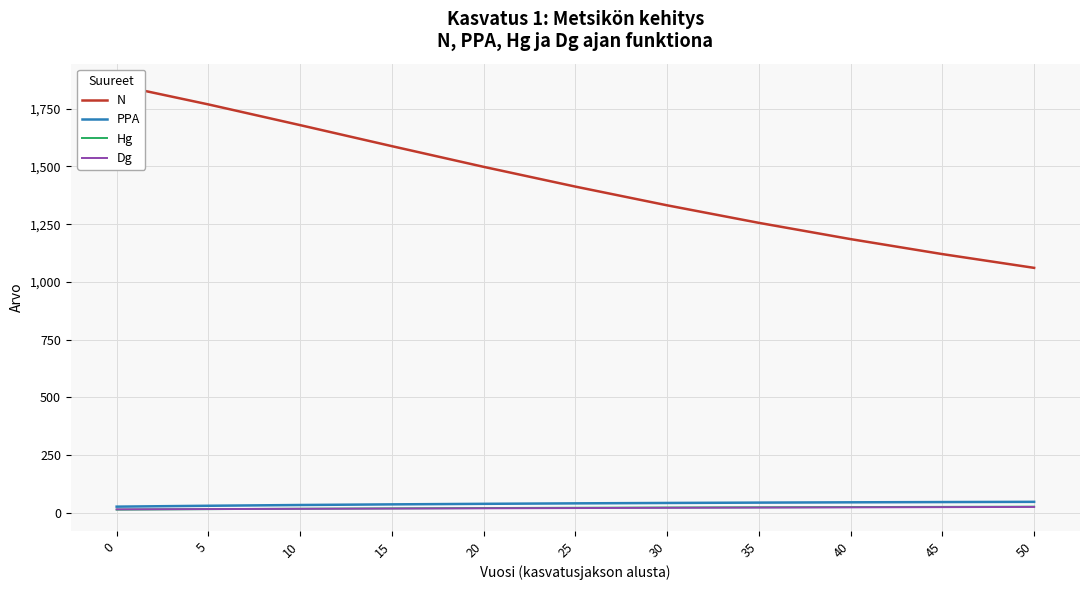

What is the difference between the maximum and minimum values in the Dg series?

10.5